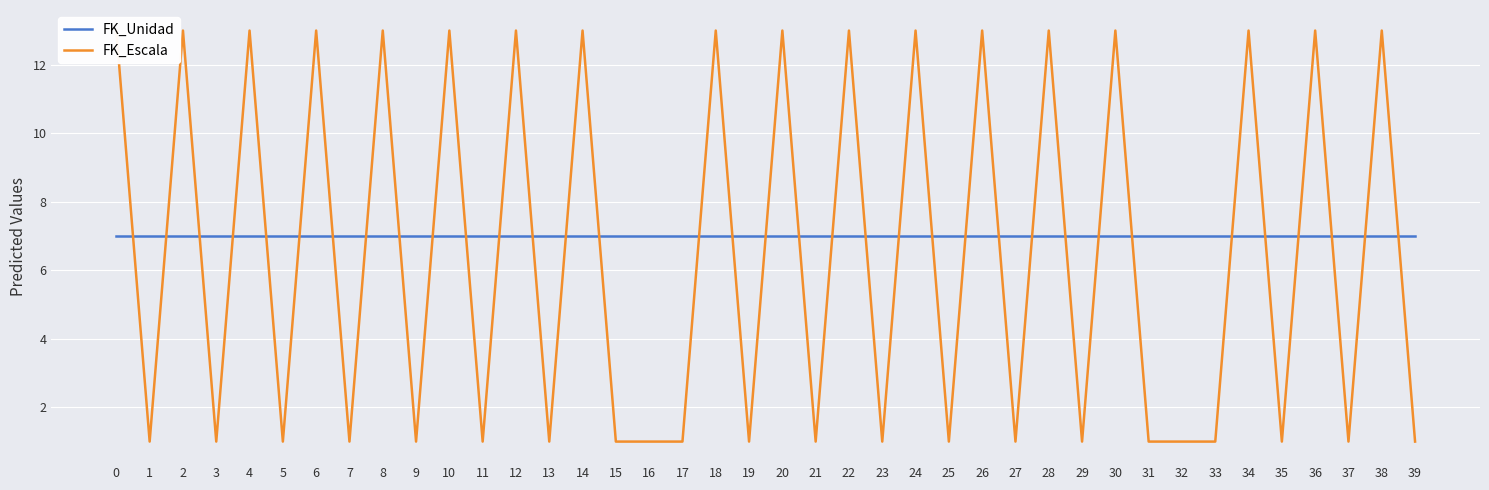

What is the total value across all series at 12?

20